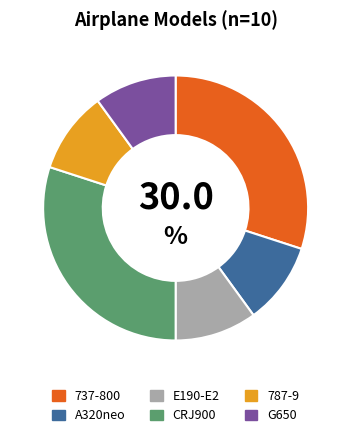

Which has a higher value, 787-9 or CRJ900?

CRJ900